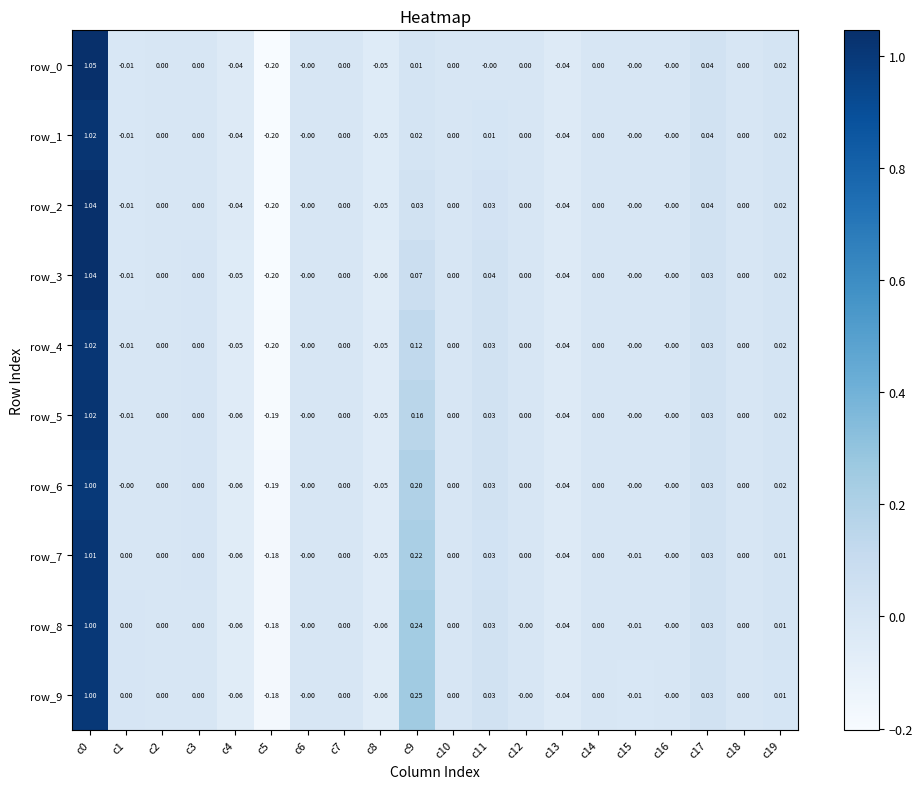

Is the value of row_5 at c1 greater than the value of row_8 at c16?

No